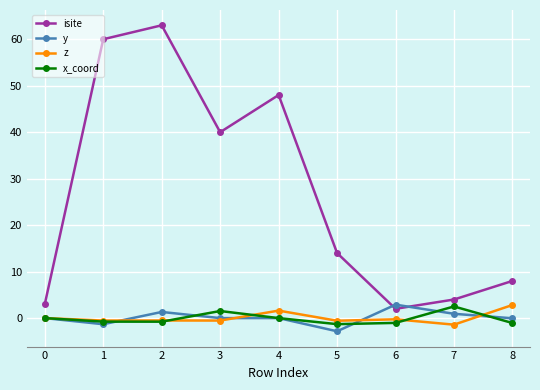

Where is the first local minimum for isite?

3